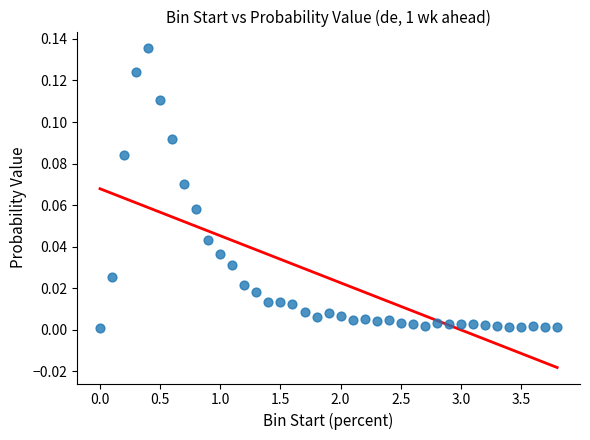

What is the range of X values (max minus min)?

3.8